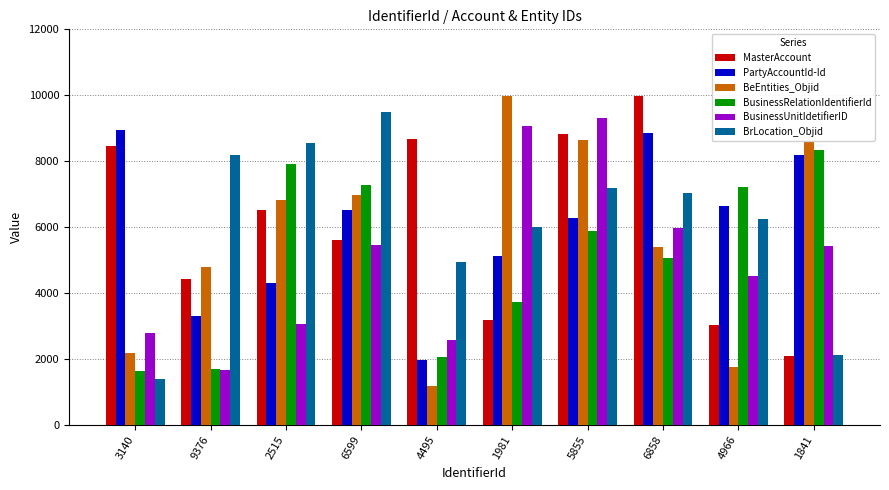

What is the lowest value of the MasterAccount series?

2080